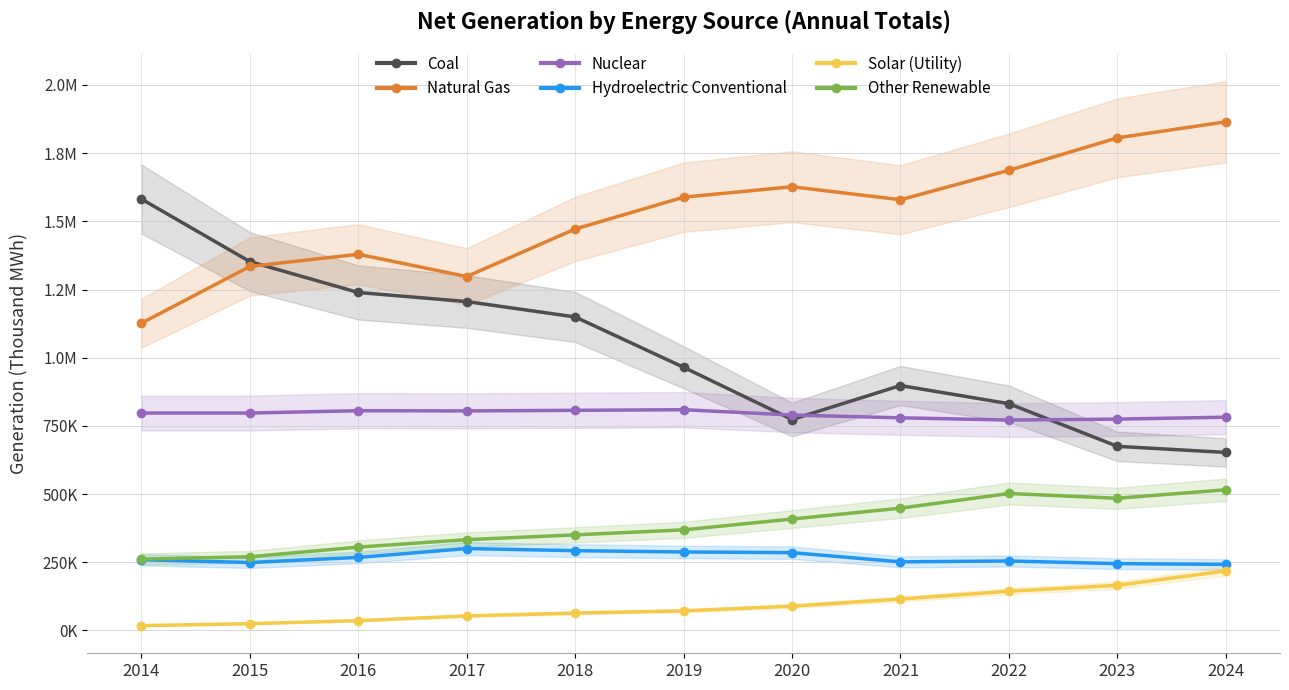

What is the minimum value for Nuclear?

771537